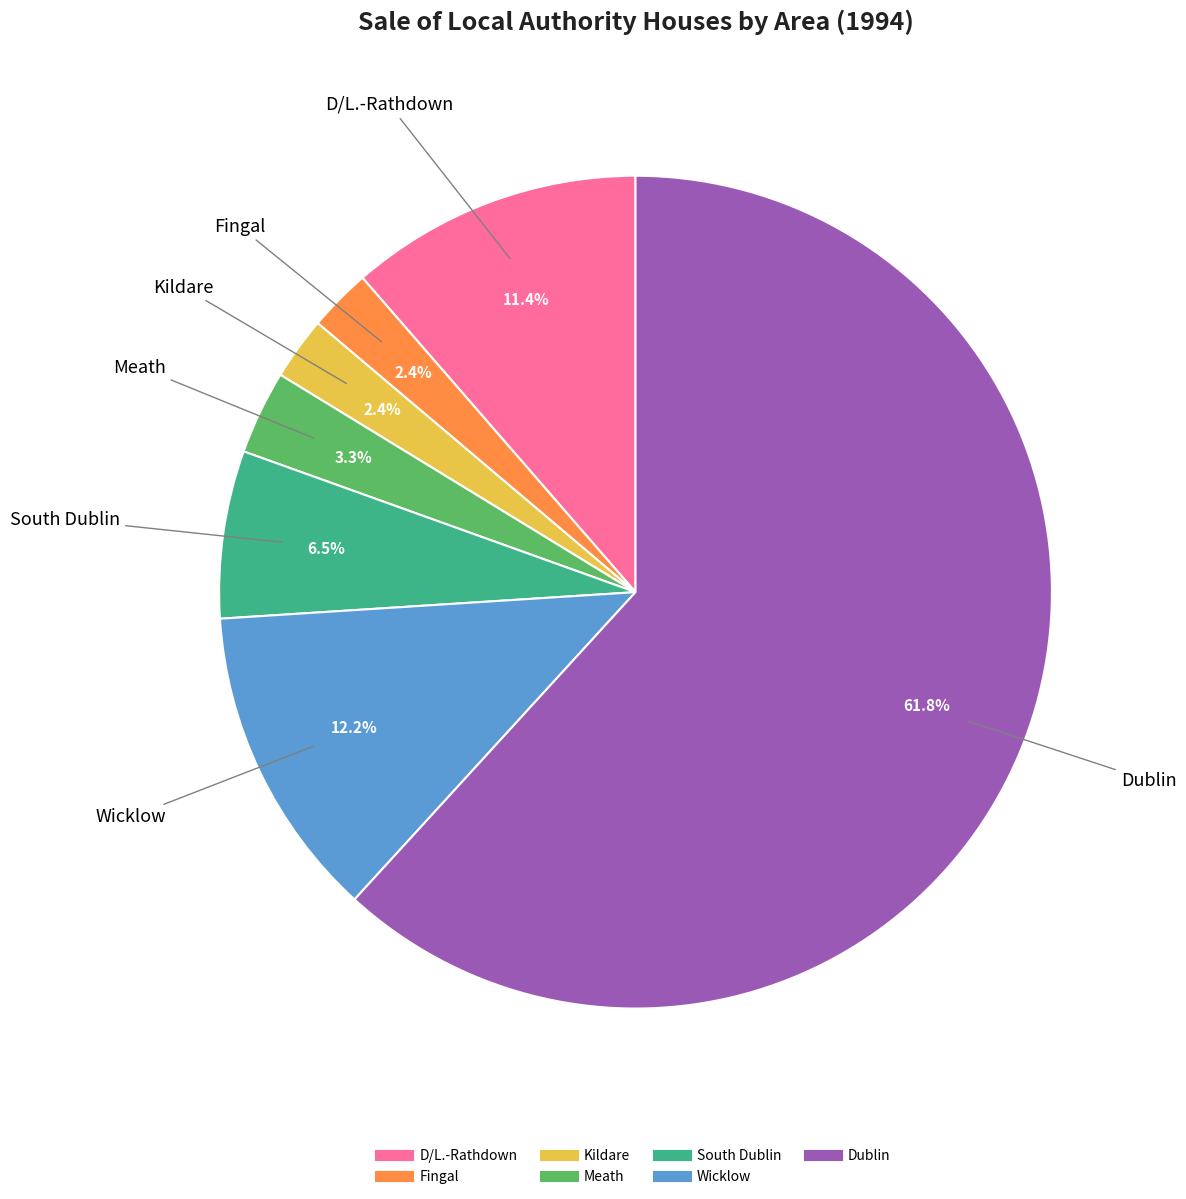

Is there a majority slice in this chart?

Yes